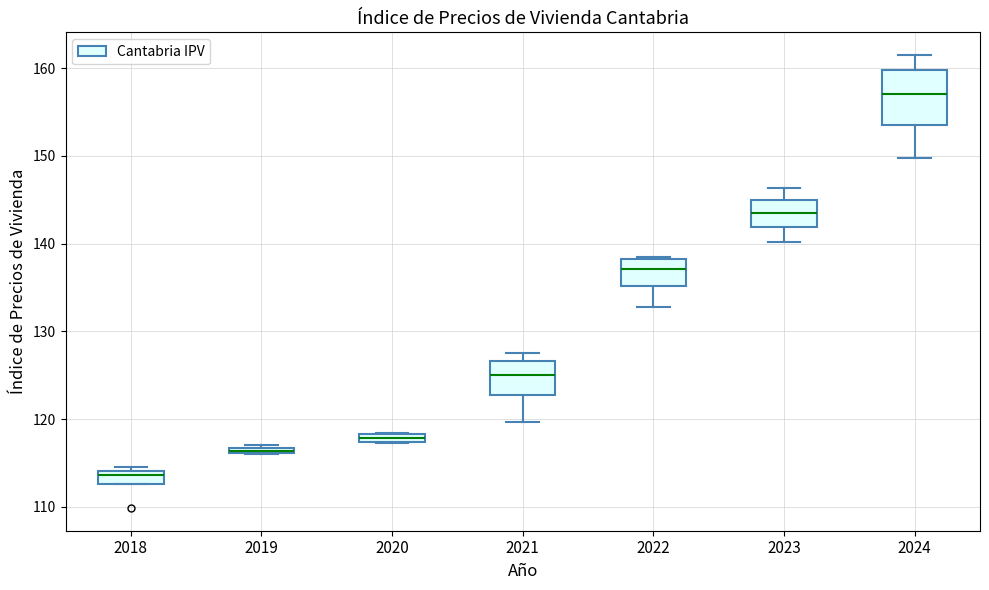

Which box has the highest median line?

2024